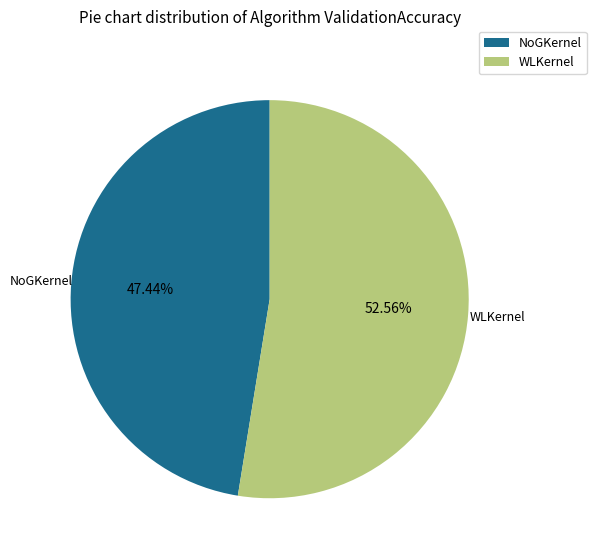

What is the ratio of the value at WLKernel to the value at NoGKernel?

1.1